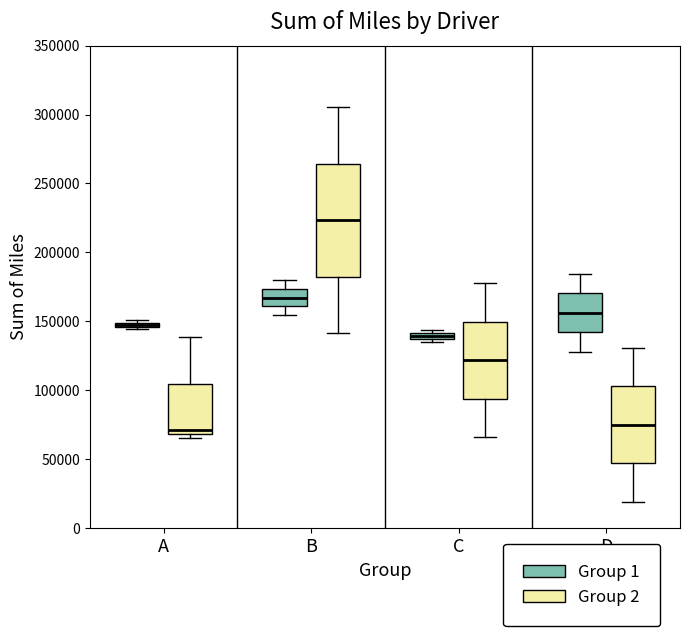

Which box has the highest median line?

B (Group 2)